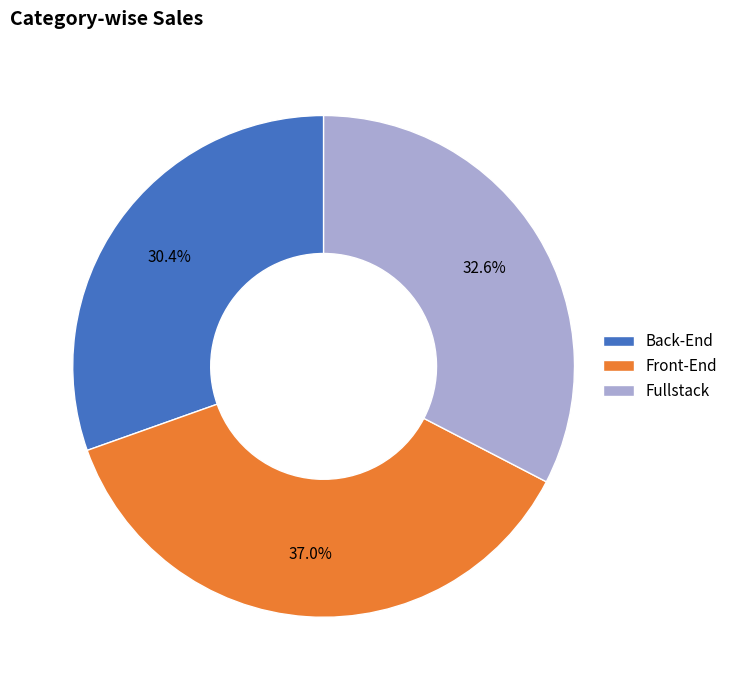

Approximately how many times larger is the value at Fullstack compared to Back-End?

1.1